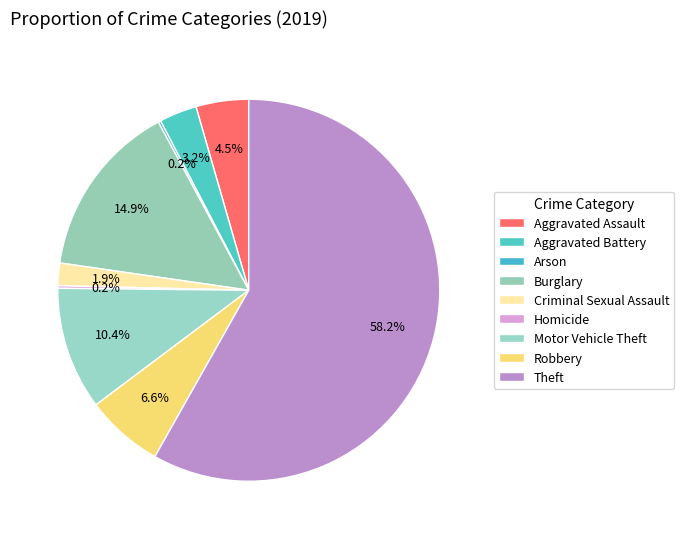

Does Theft represent more than half of the total?

Yes